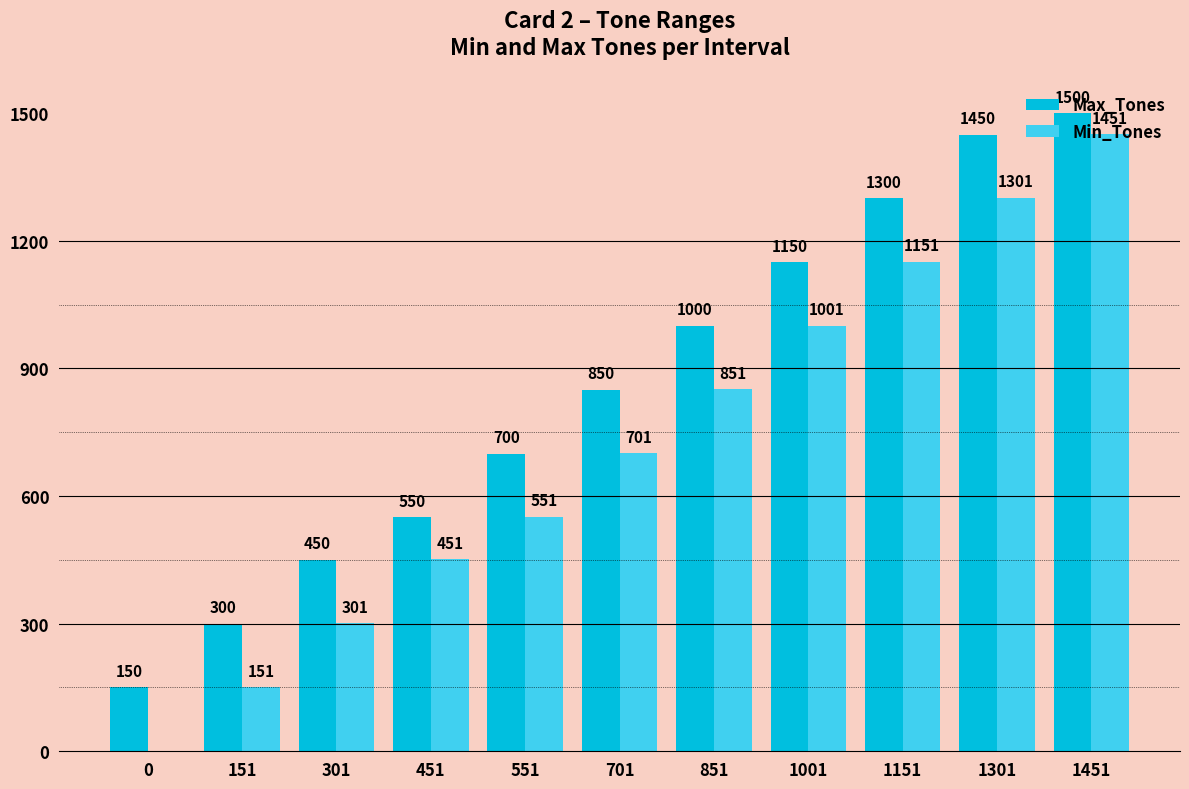

What is the maximum value shown in the chart?

1500